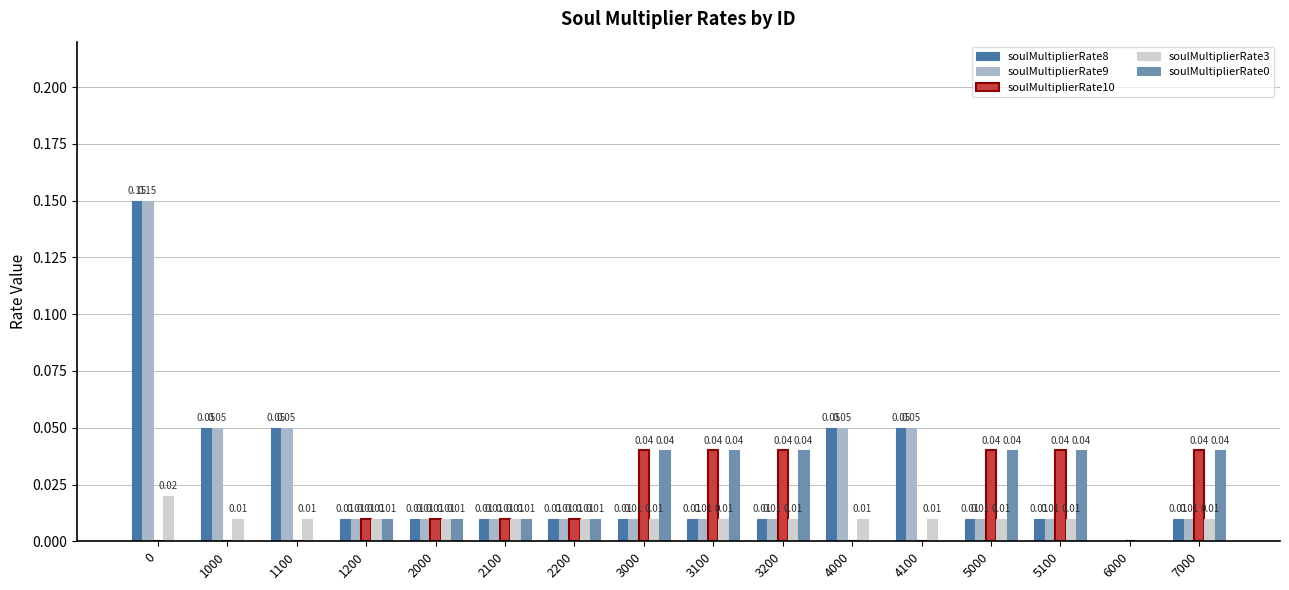

Reading left to right, what are all the values shown in this chart?

soulMultiplierRate8: 0.1	0.1	0.1	0.0	0.0	0.0	0.0	0.0	0.0	0.0	0.1	0.1	0.0	0.0	0.0	0.0
soulMultiplierRate9: 0.1	0.1	0.1	0.0	0.0	0.0	0.0	0.0	0.0	0.0	0.1	0.1	0.0	0.0	0.0	0.0
soulMultiplierRate10: 0.0	0.0	0.0	0.0	0.0	0.0	0.0	0.0	0.0	0.0	0.0	0.0	0.0	0.0	0.0	0.0
soulMultiplierRate3: 0.0	0.0	0.0	0.0	0.0	0.0	0.0	0.0	0.0	0.0	0.0	0.0	0.0	0.0	0.0	0.0
soulMultiplierRate0: 0.0	0.0	0.0	0.0	0.0	0.0	0.0	0.0	0.0	0.0	0.0	0.0	0.0	0.0	0.0	0.0